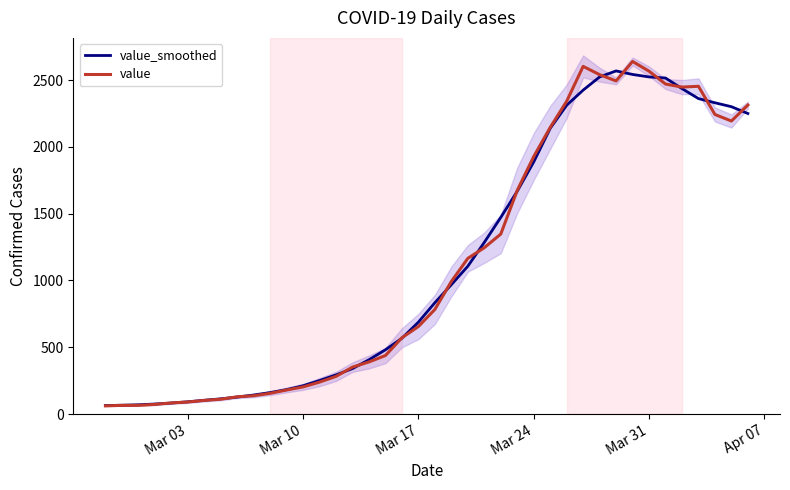

What is the maximum value for value?

2639.0